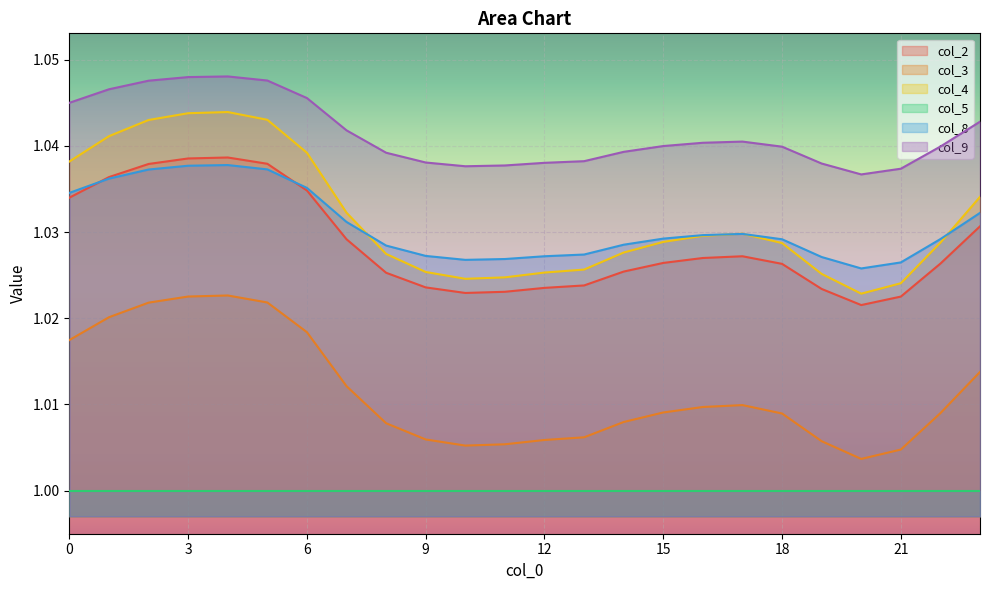

How many lines are shown in the chart?

6